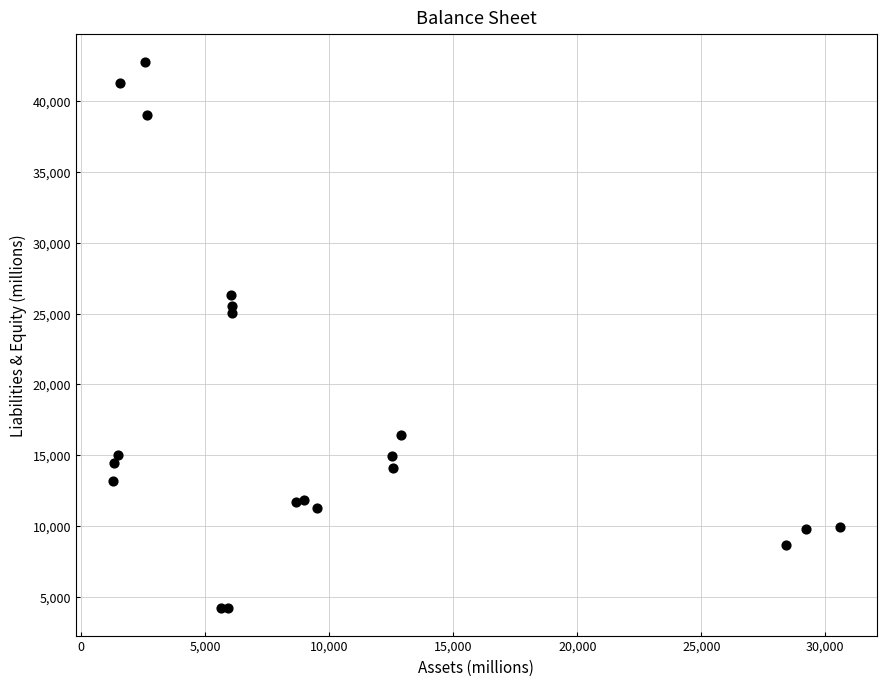

What Y value in the scatter plot is closest to 23490?

25018